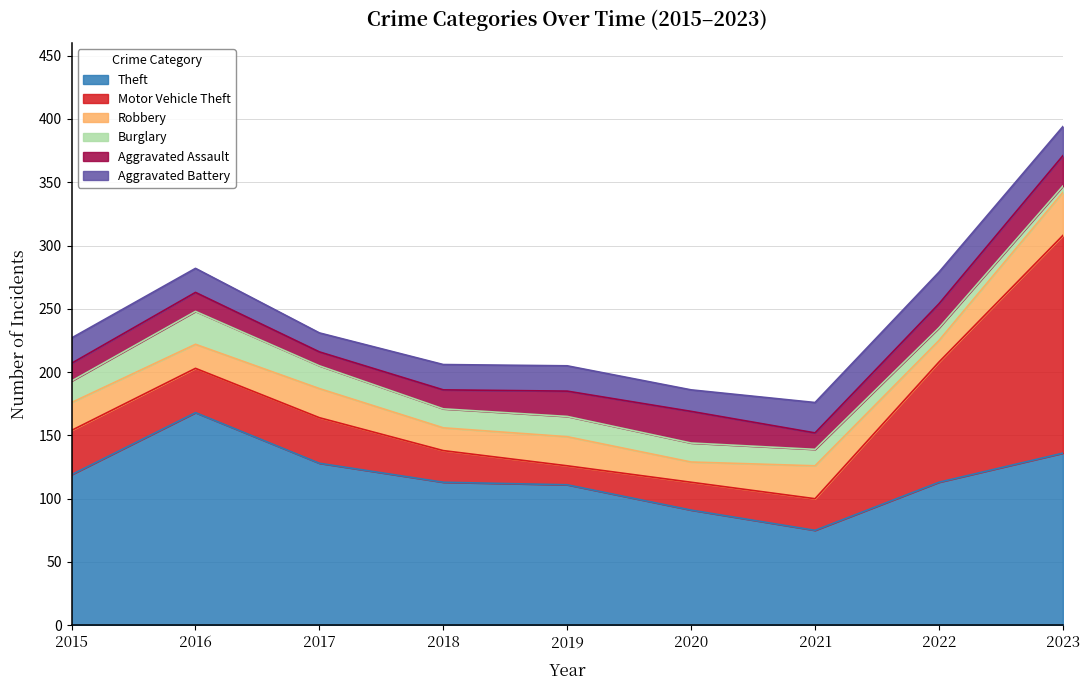

What is the difference between the Motor Vehicle Theft values at 2017 and 2021?

11